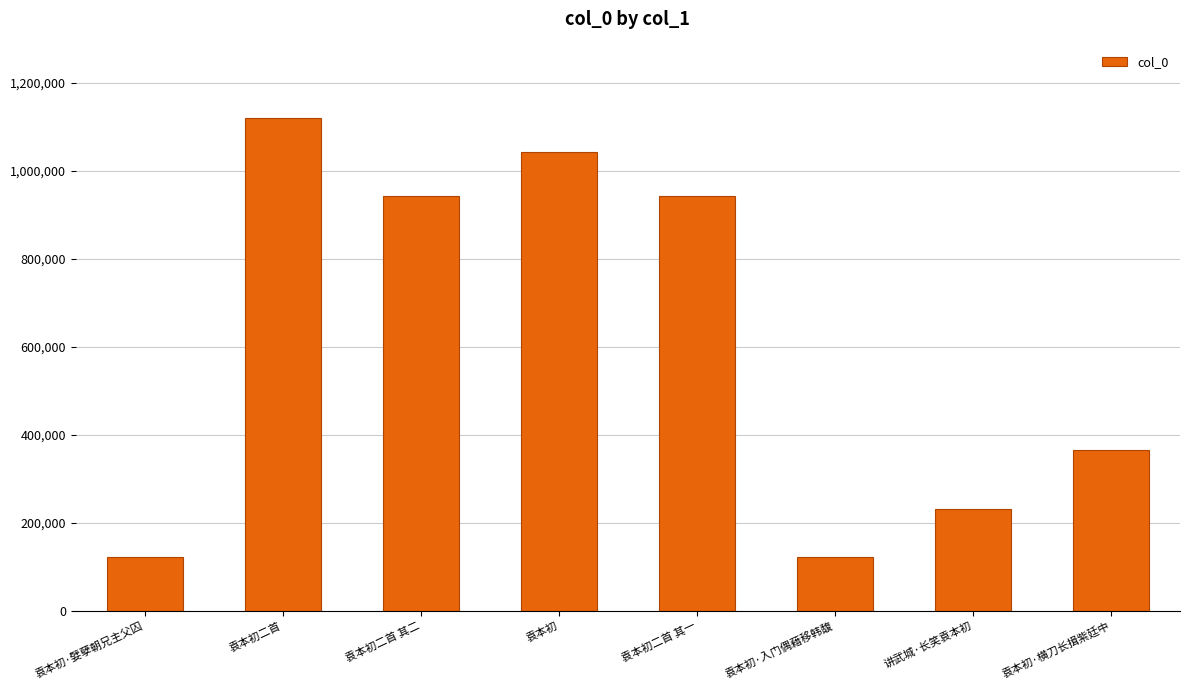

What is the value of the 7th bar from the left?

230787